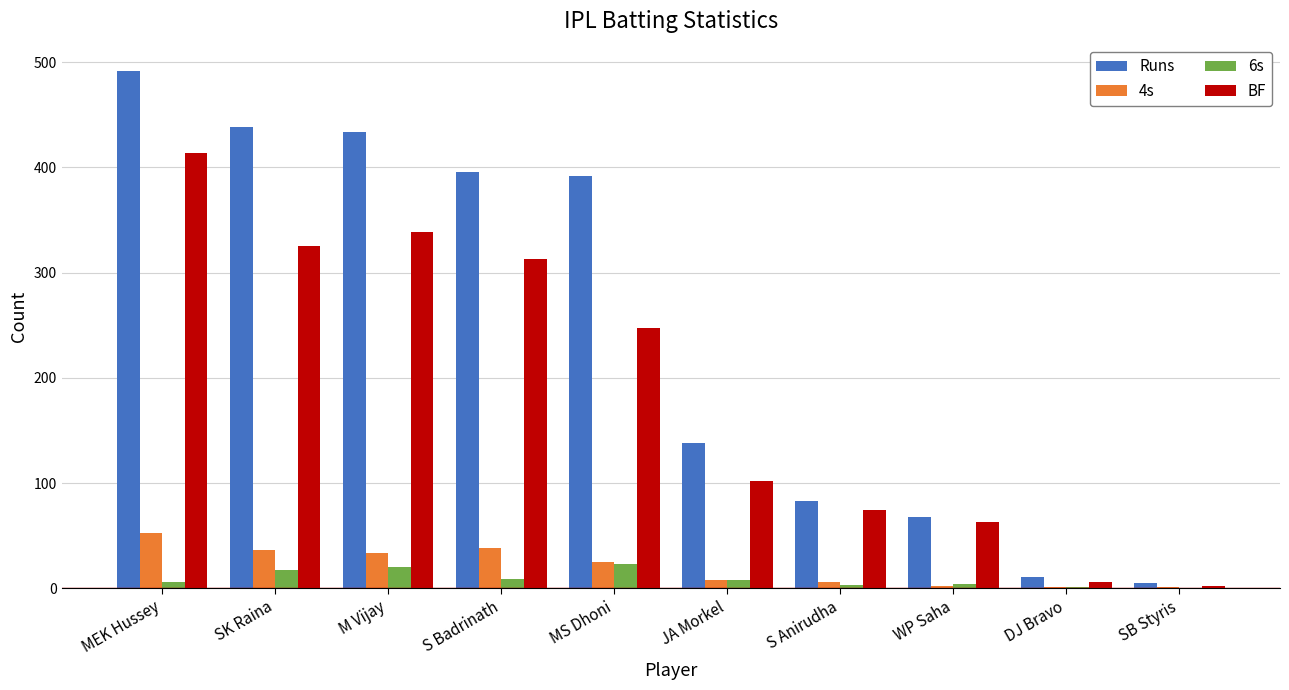

The Runs series shows 11 at DJ Bravo. True or false?

True